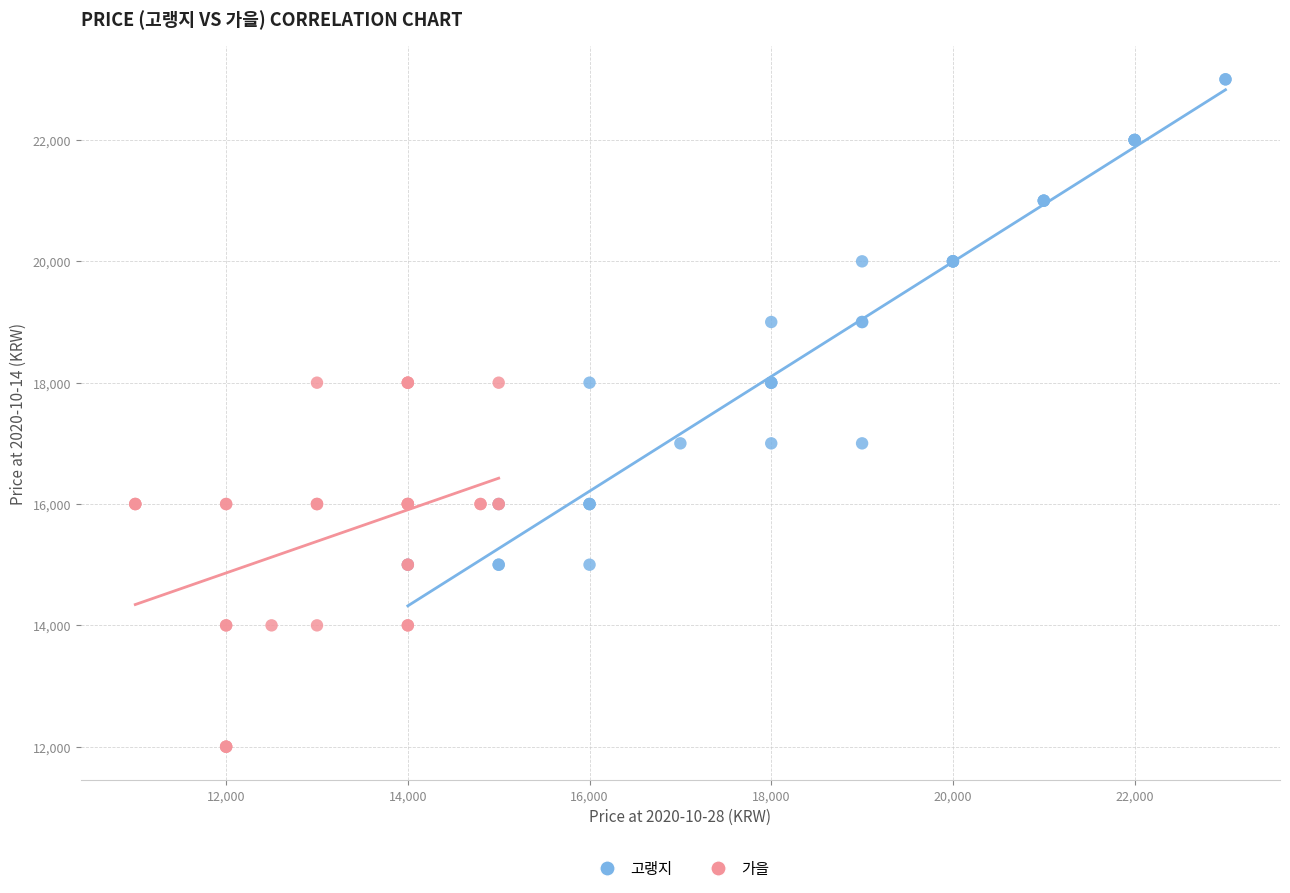

Which series reaches the maximum Y coordinate?

고랭지